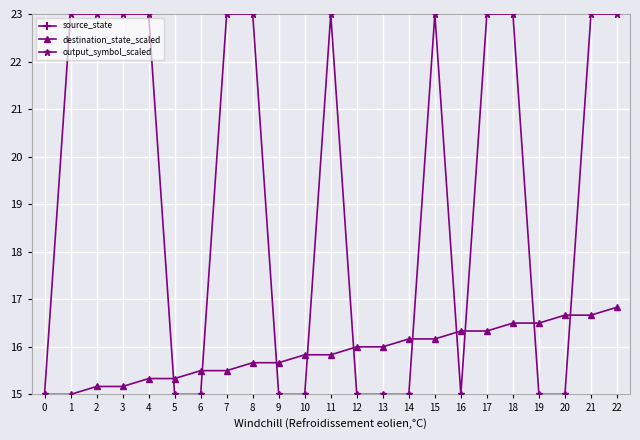

How many distinct data groups are displayed?

3